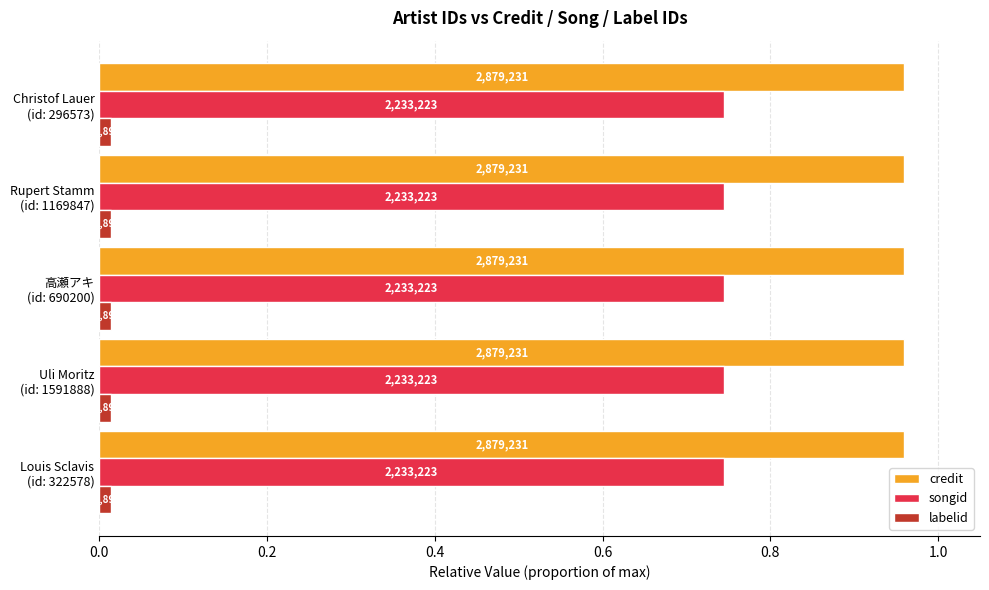

Rank the categories by songid value from highest to lowest.

322578, 1591888, 690200, 1169847, 296573